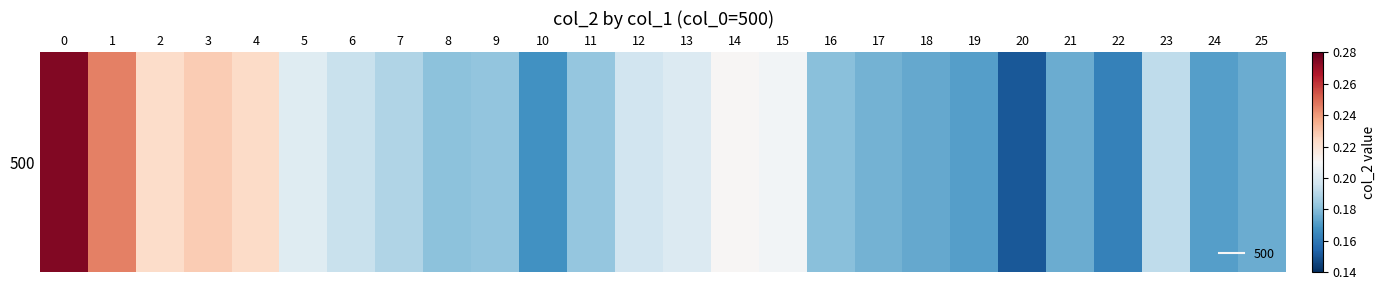

Reading right to left, list all the values displayed in this chart.

25=0.2	24=0.2	23=0.2	22=0.2	21=0.2	20=0.2	19=0.2	18=0.2	17=0.2	16=0.2	15=0.2	14=0.2	13=0.2	12=0.2	11=0.2	10=0.2	9=0.2	8=0.2	7=0.2	6=0.2	5=0.2	4=0.2	3=0.2	2=0.2	1=0.2	0=0.3